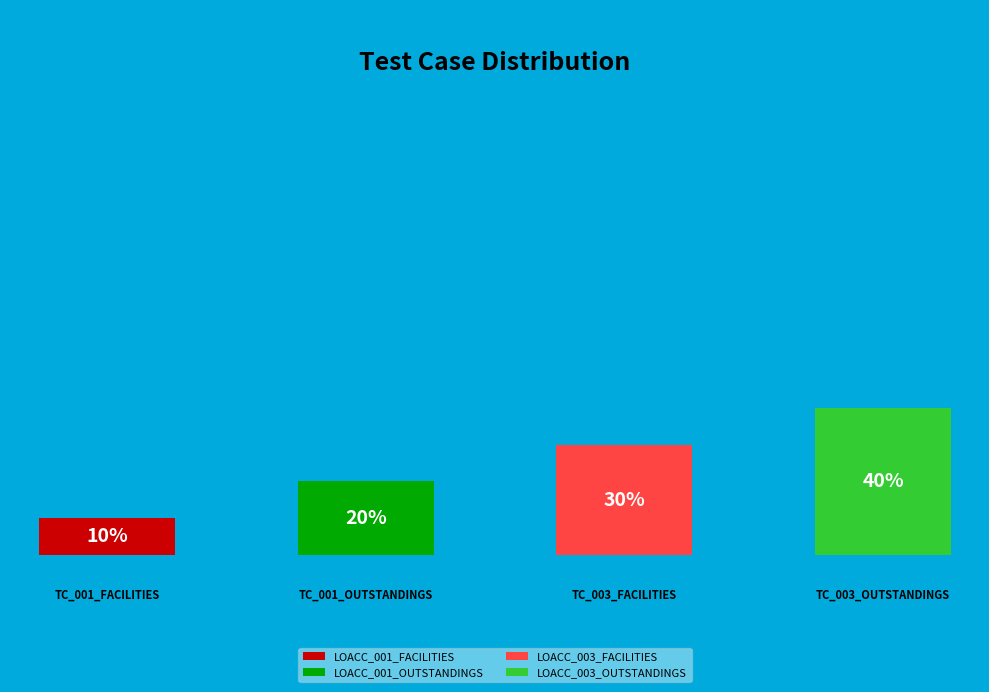

What is the ratio of the value at LOACC_003_OUTSTANDINGS to the value at LOACC_001_OUTSTANDINGS?

2.0